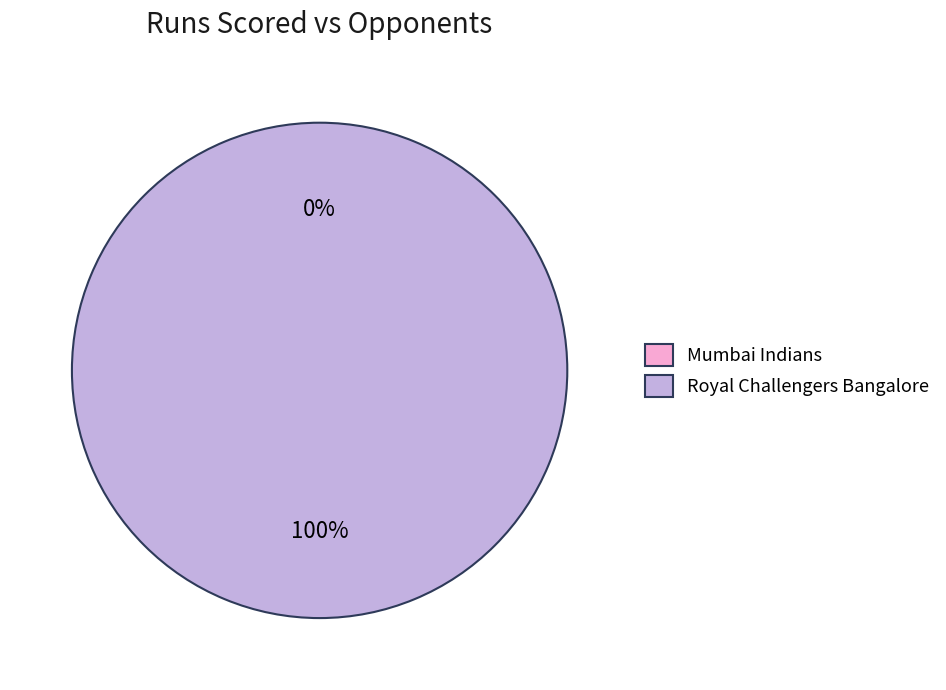

To the nearest percent, what portion does Royal Challengers Bangalore represent?

100%